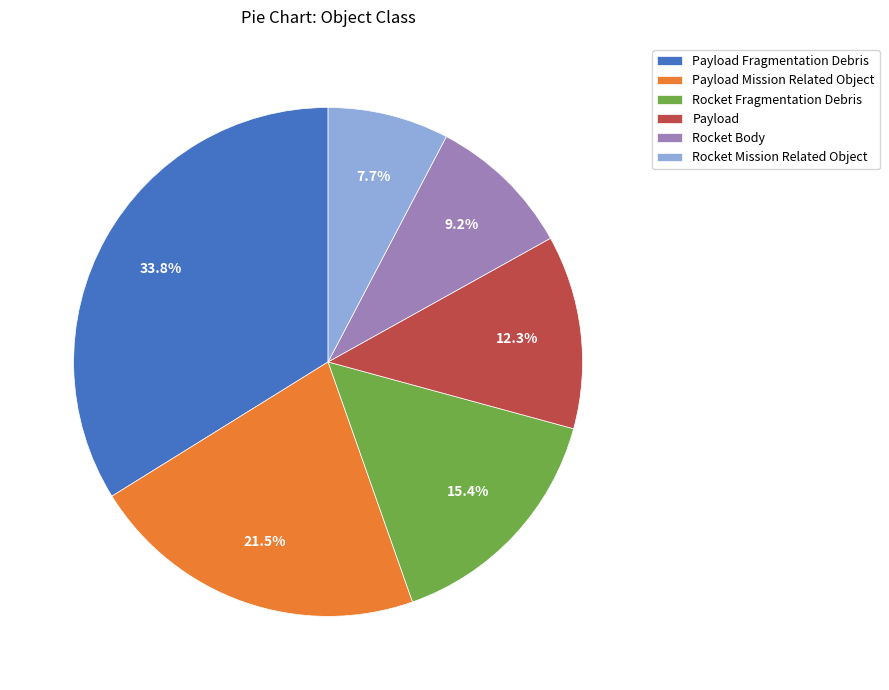

Is there any slice that represents more than half of the pie?

No